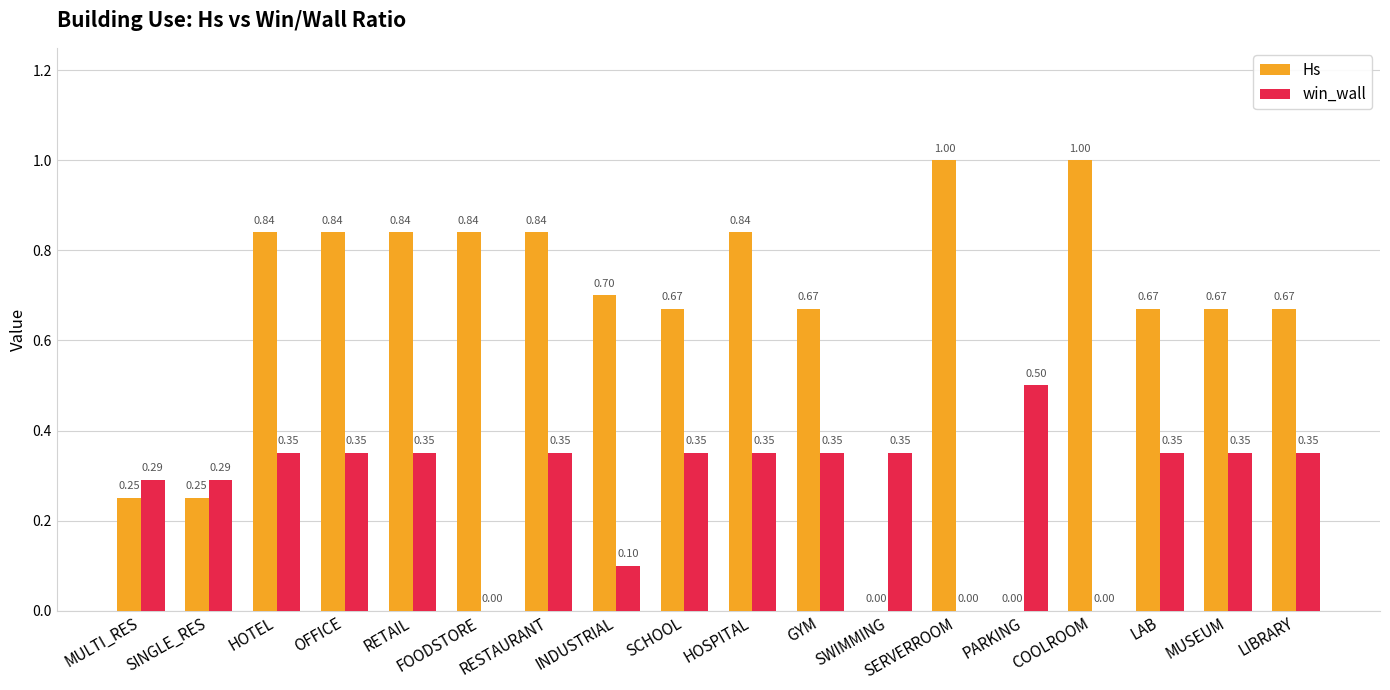

Does the chart contain stacked bars?

No